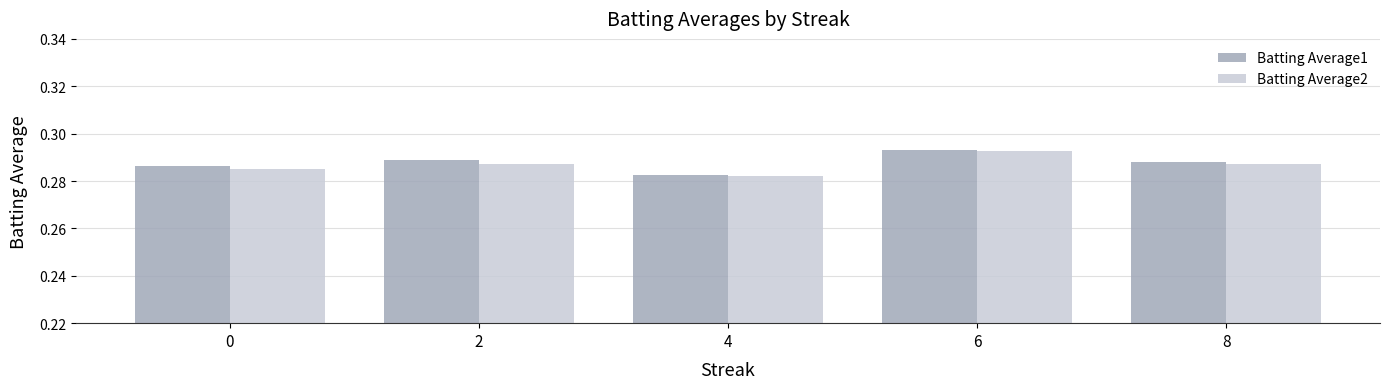

At which category does the chart reach its peak across all series?

6